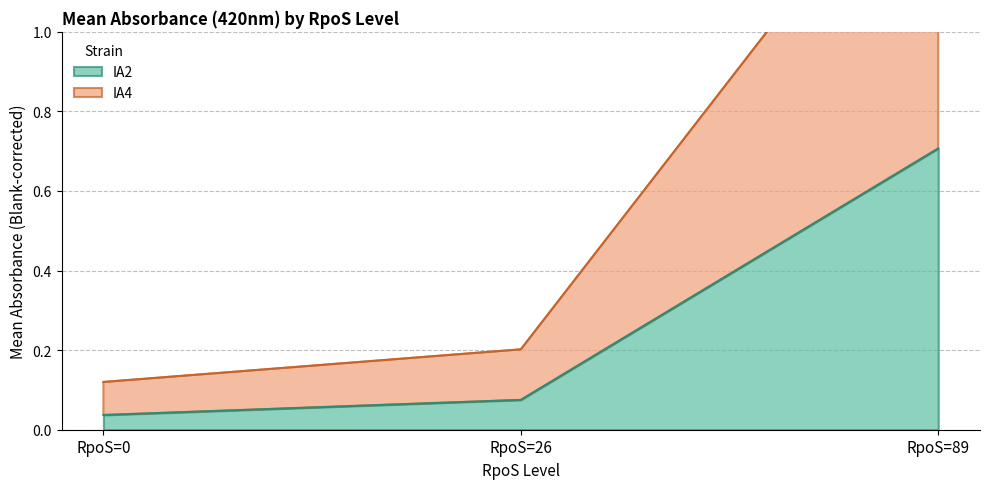

Which series has the widest spread of values?

IA4